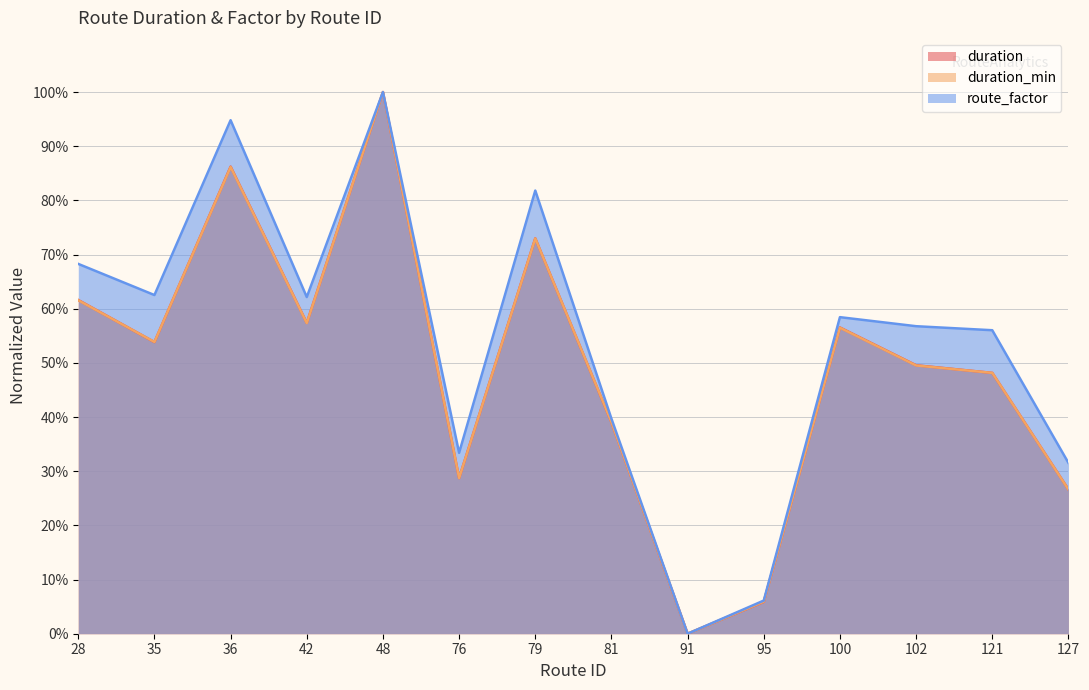

Is it true that duration_min equals 0.0 at 91?

True